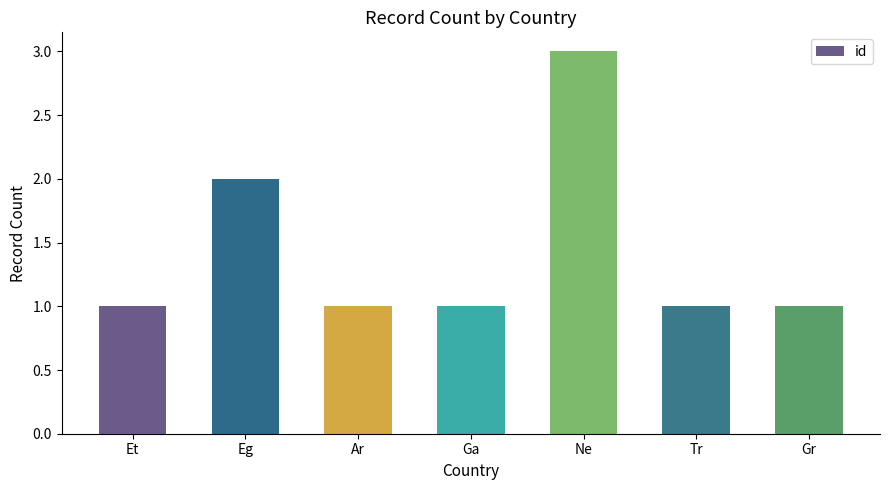

What is the ratio of the value at Ar to the value at Gr?

1.0